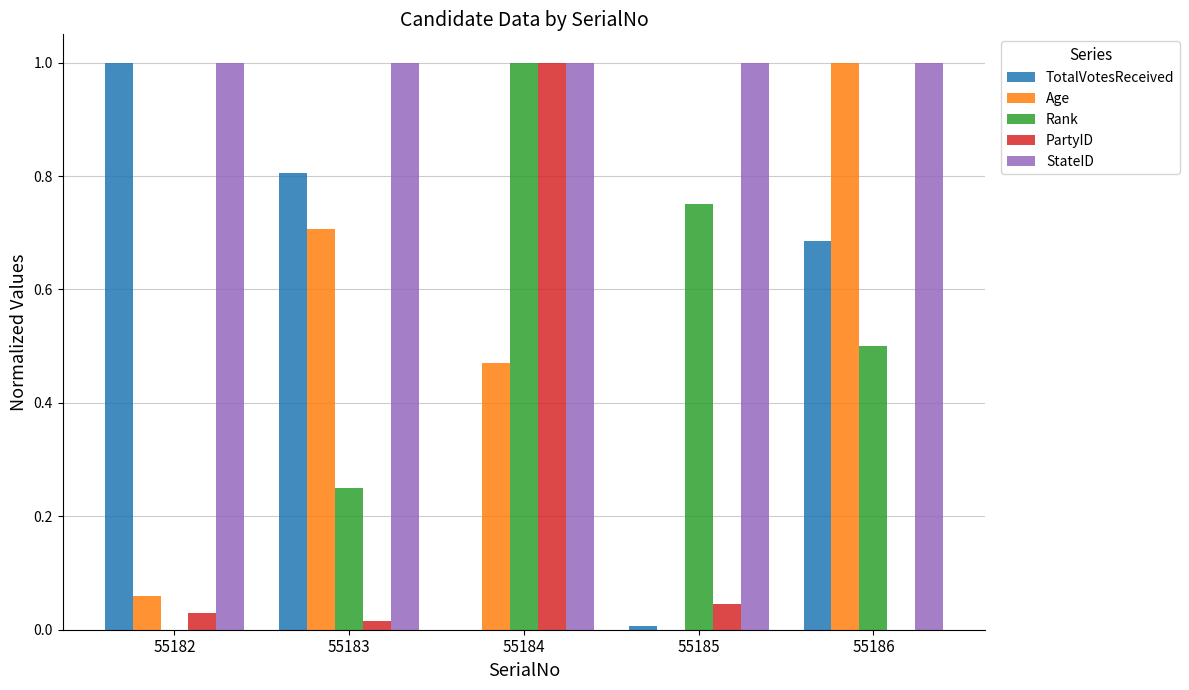

Are the bars horizontal?

No